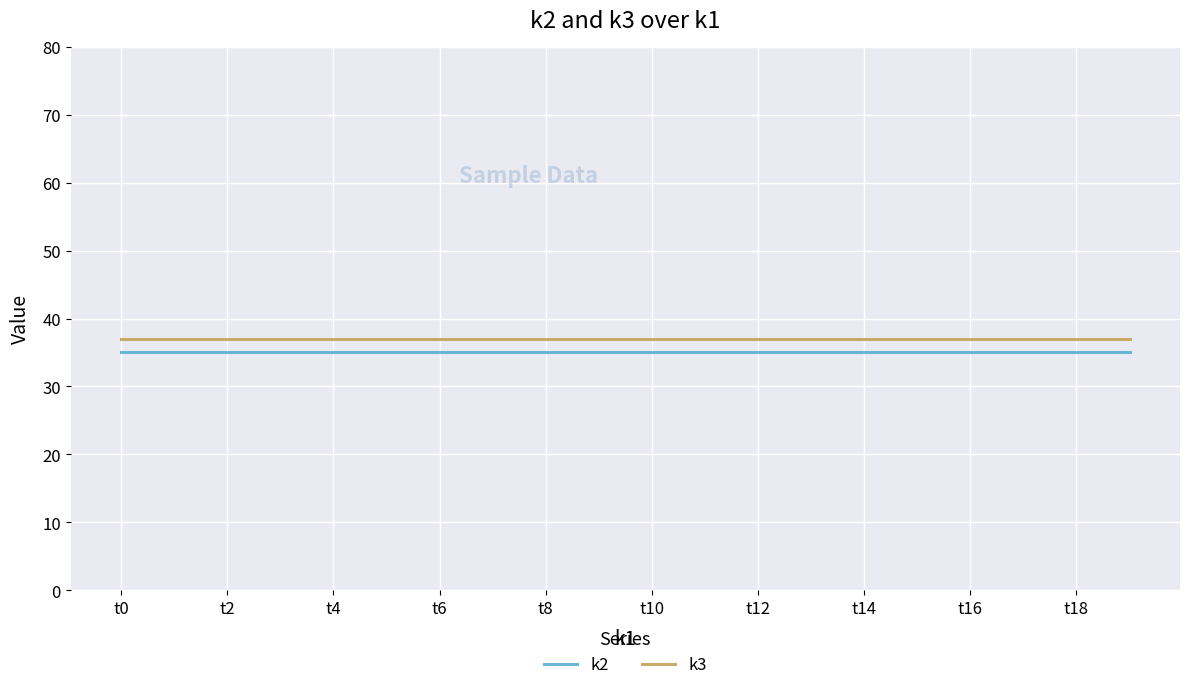

True or false: k3 and k2 cross at least once.

False